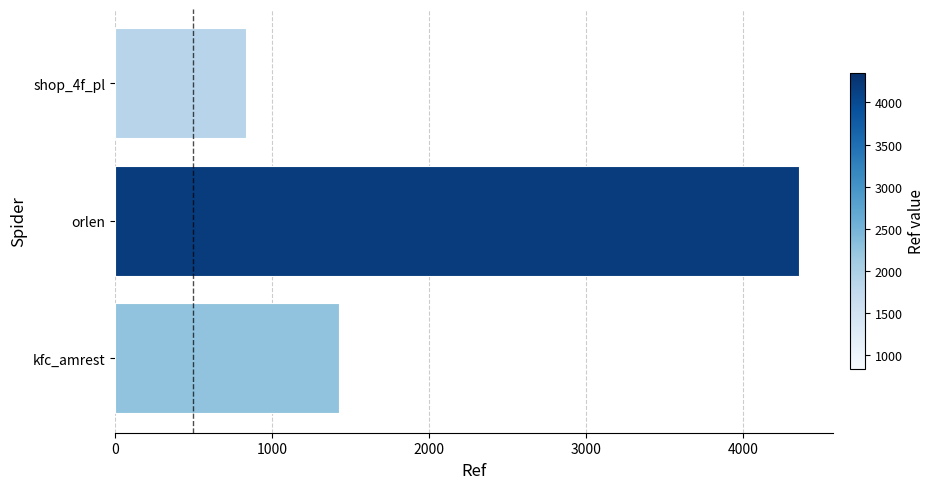

What is the greatest value displayed?

4355